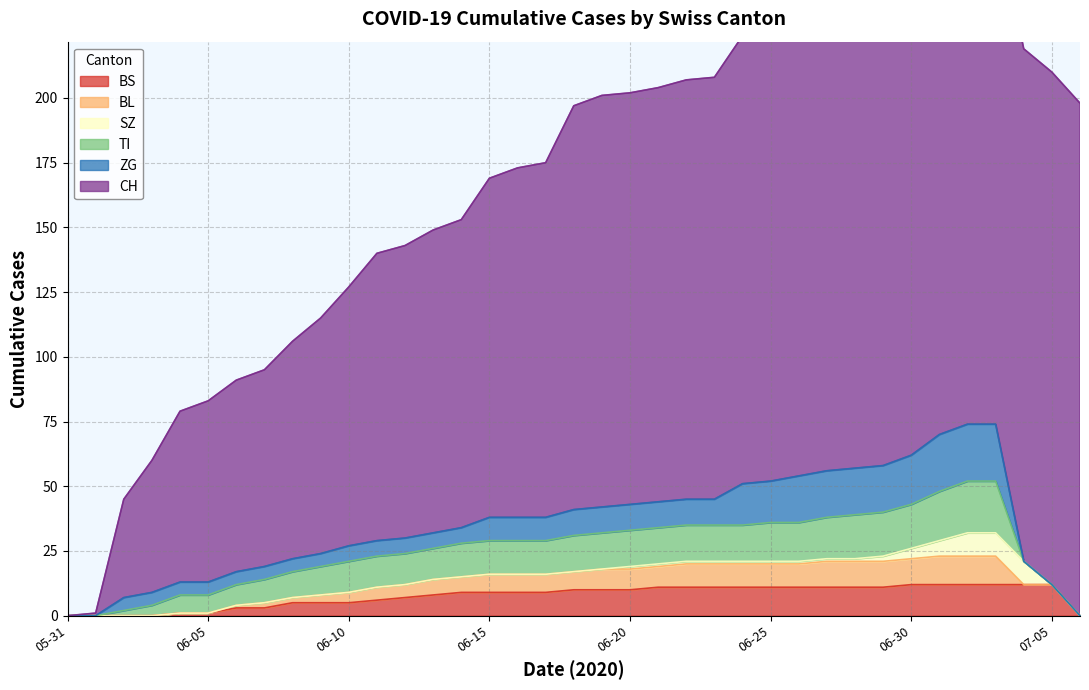

The value of ZG at 2020-07-05 is 0. True or false?

True